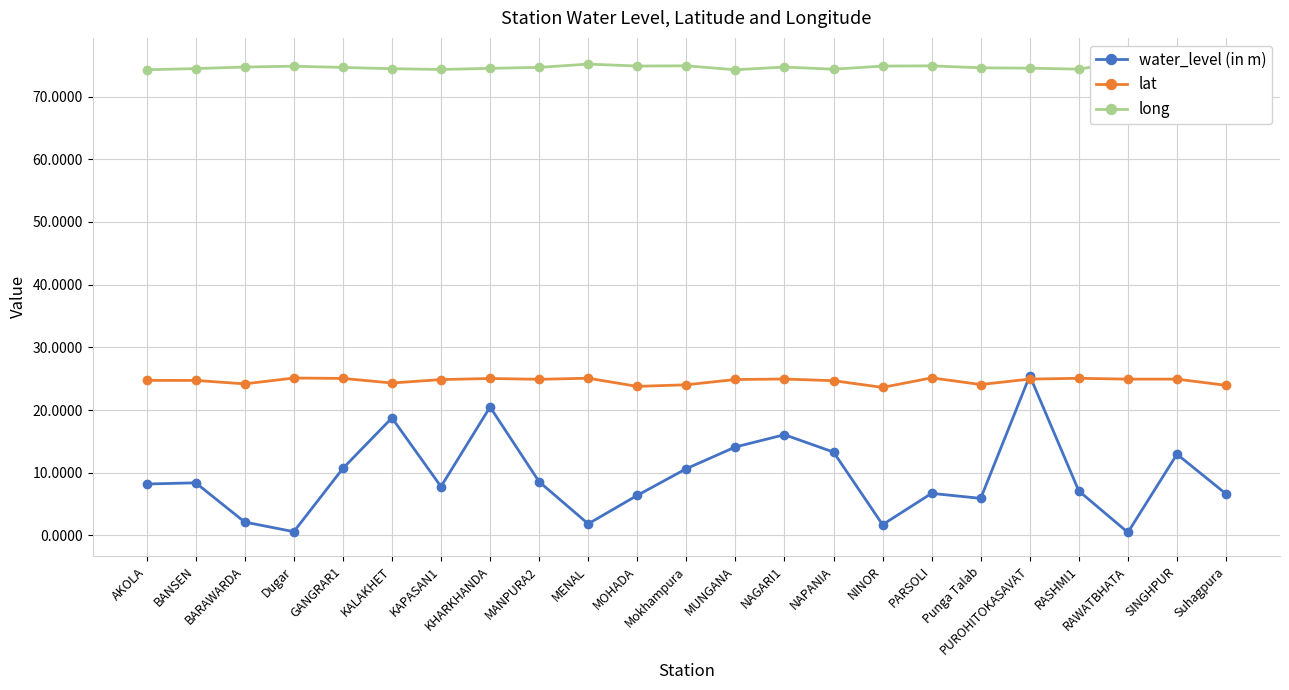

Does the chart display data point markers on the line(s)?

Yes